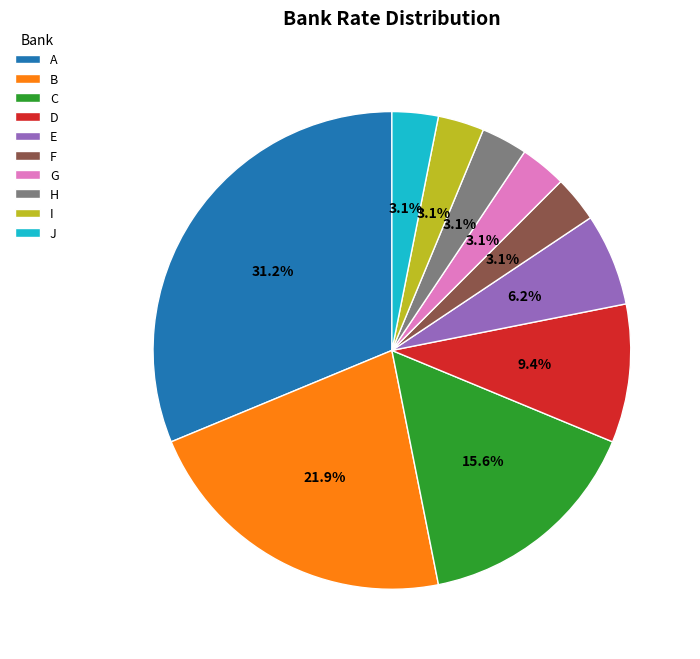

What percentage is the F slice, to the nearest percent?

3%